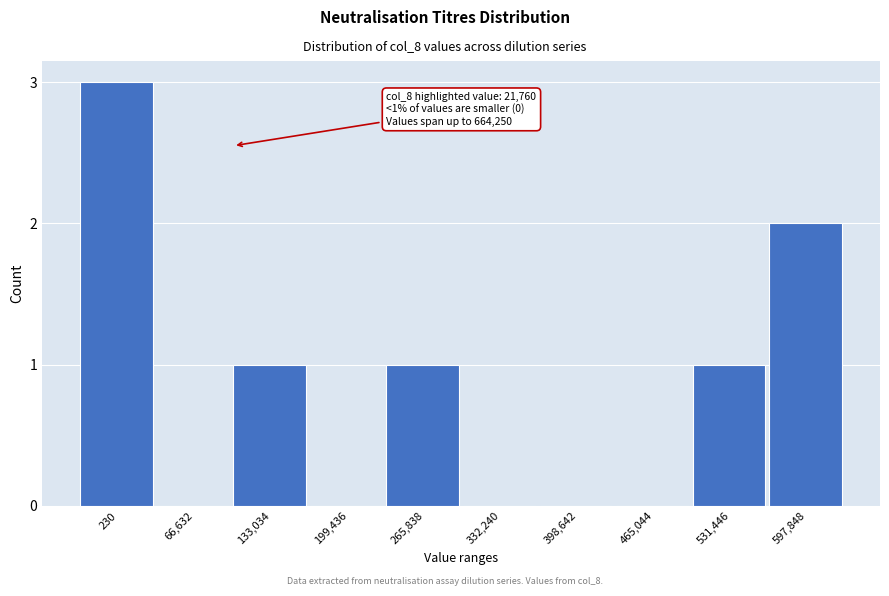

Reading left to right, what are all the values shown in this chart?

230=3	66,632=0	133,034=1	199,436=0	265,838=1	332,240=0	398,642=0	465,044=0	531,446=1	597,848=2